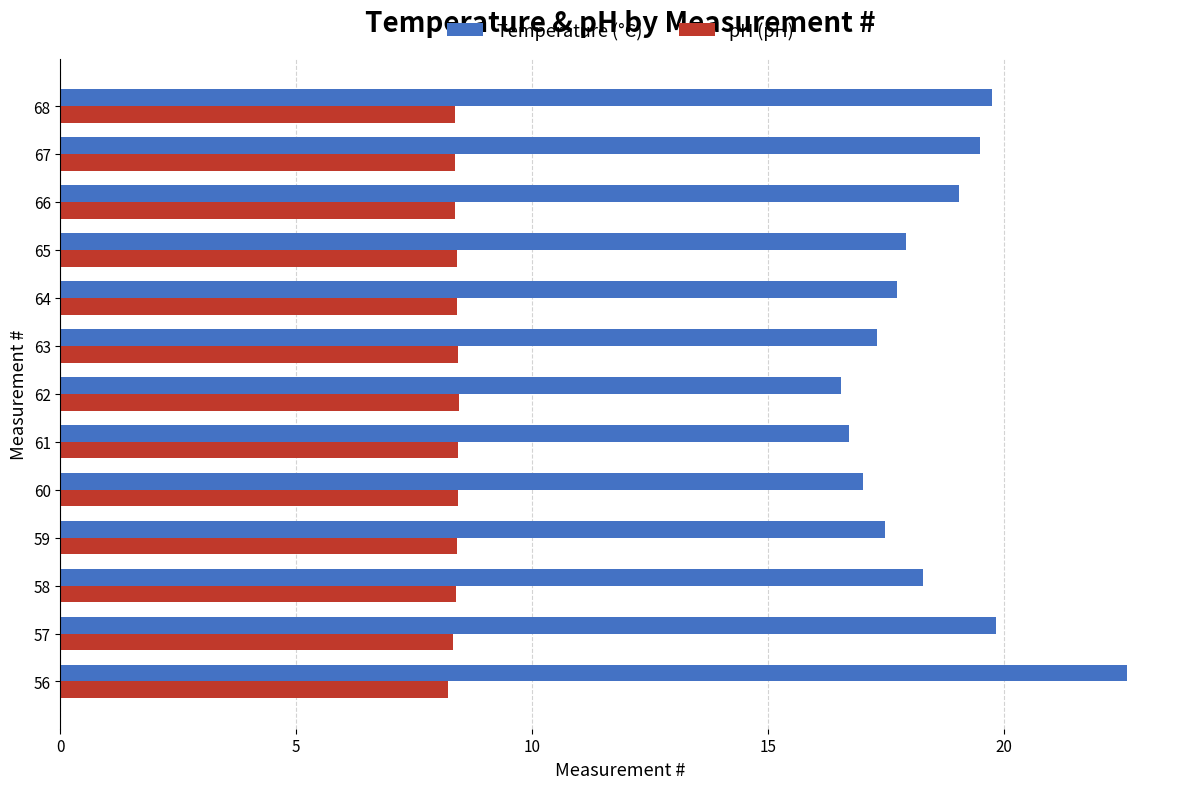

Rank the series by their maximum value, from highest to lowest.

Temperature (°C), pH (pH)